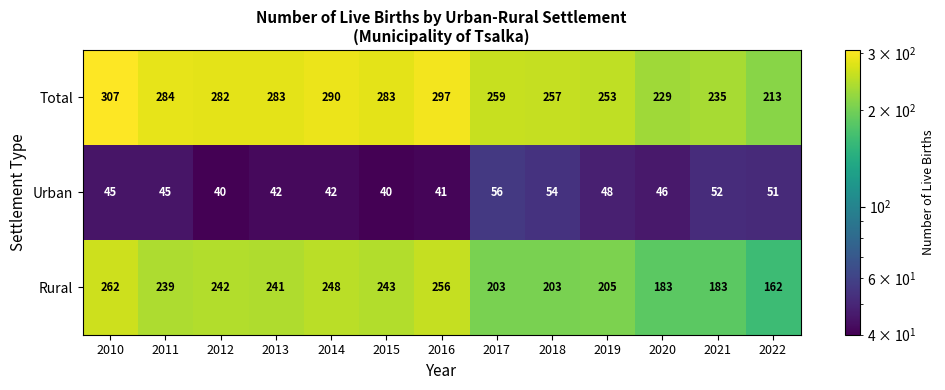

Which series has the widest spread of values?

Rural